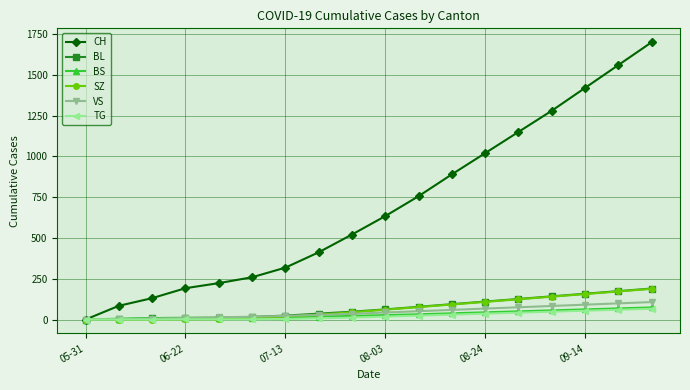

What is the maximum value for BL?

190